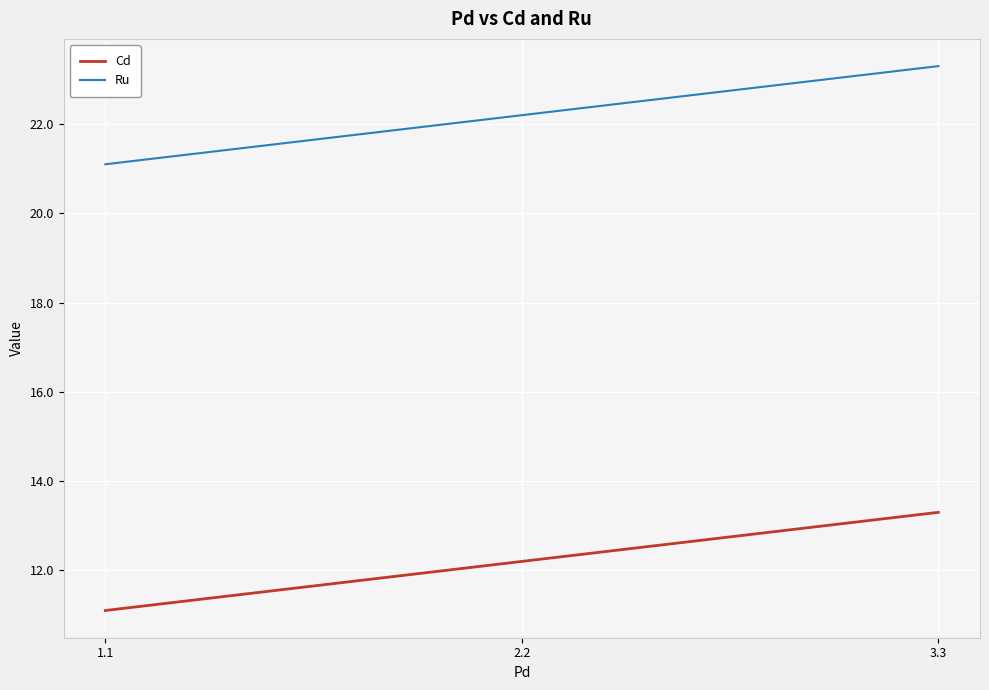

What is the average value of the Cd series?

12.2